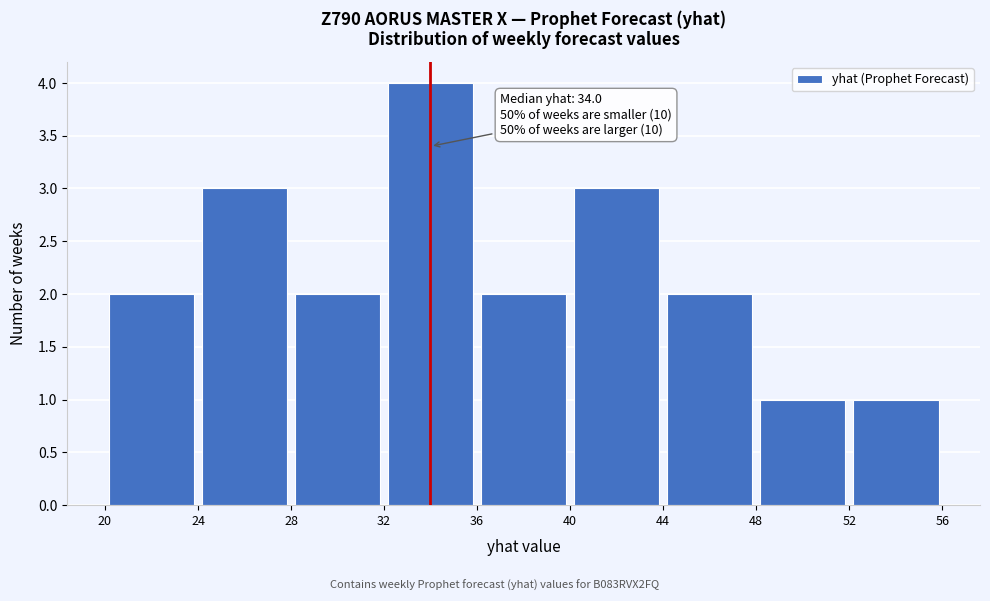

Over which range of the x-axis is the bar tallest?

32 to 36